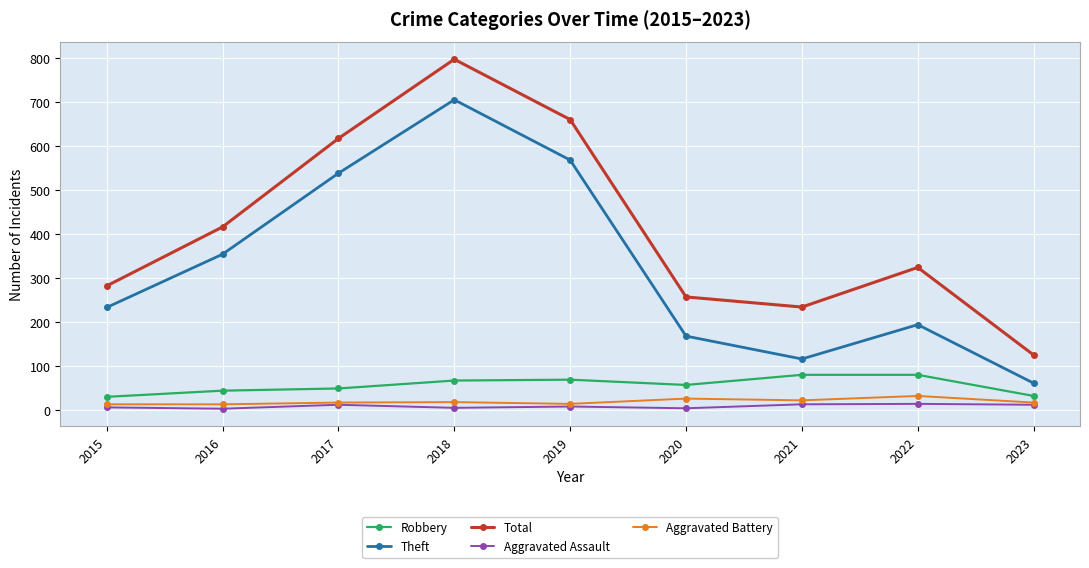

Is the value of Aggravated Battery at 2015 greater than the value of Total at 2015?

No